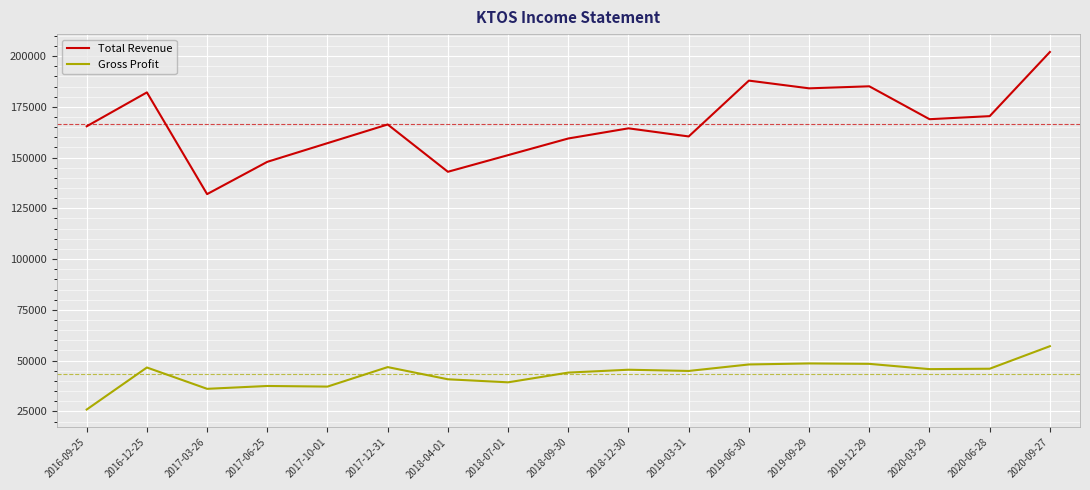

What position from the left is 2018-09-30?

9